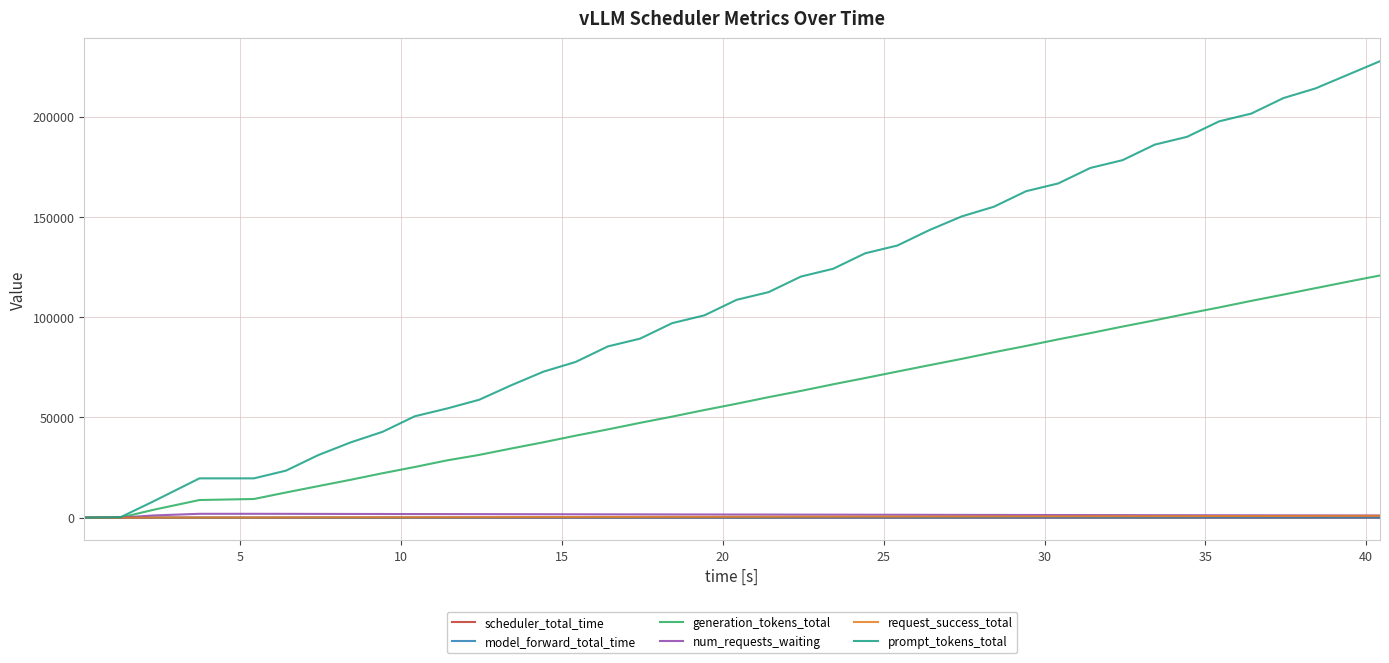

What are all the series names shown in the legend?

scheduler_total_time, model_forward_total_time, generation_tokens_total, num_requests_waiting, request_success_total, prompt_tokens_total